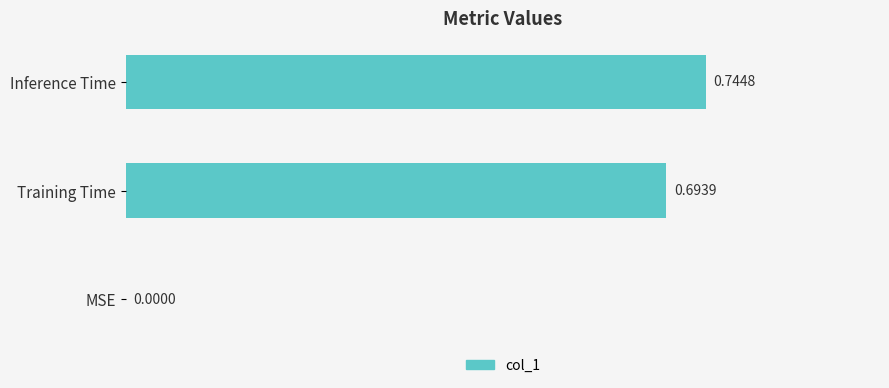

At which category does the chart reach its peak across all series?

Inference Time